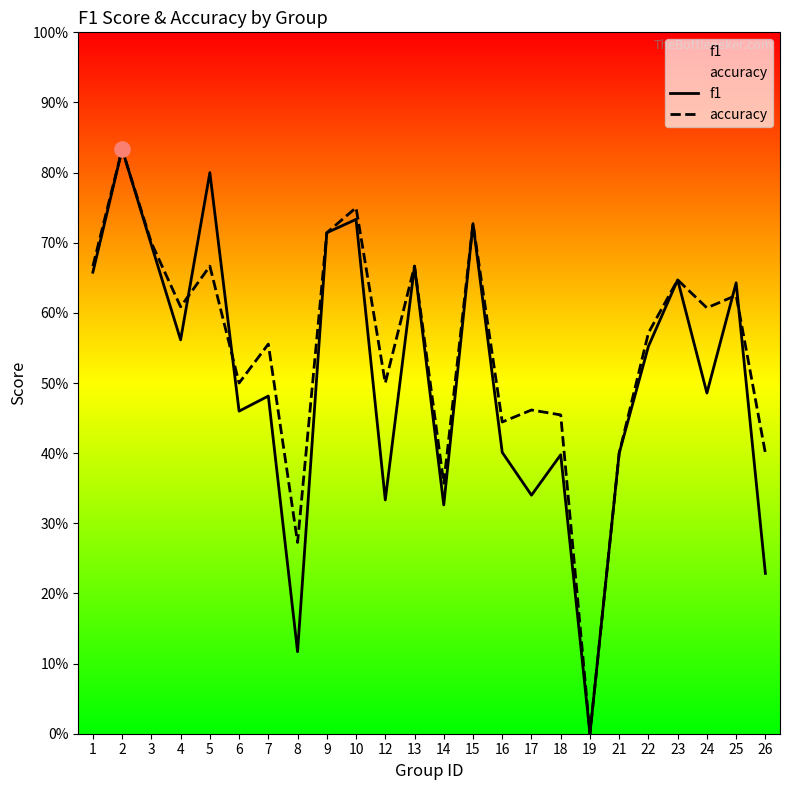

Which series has the widest spread of Y values?

f1